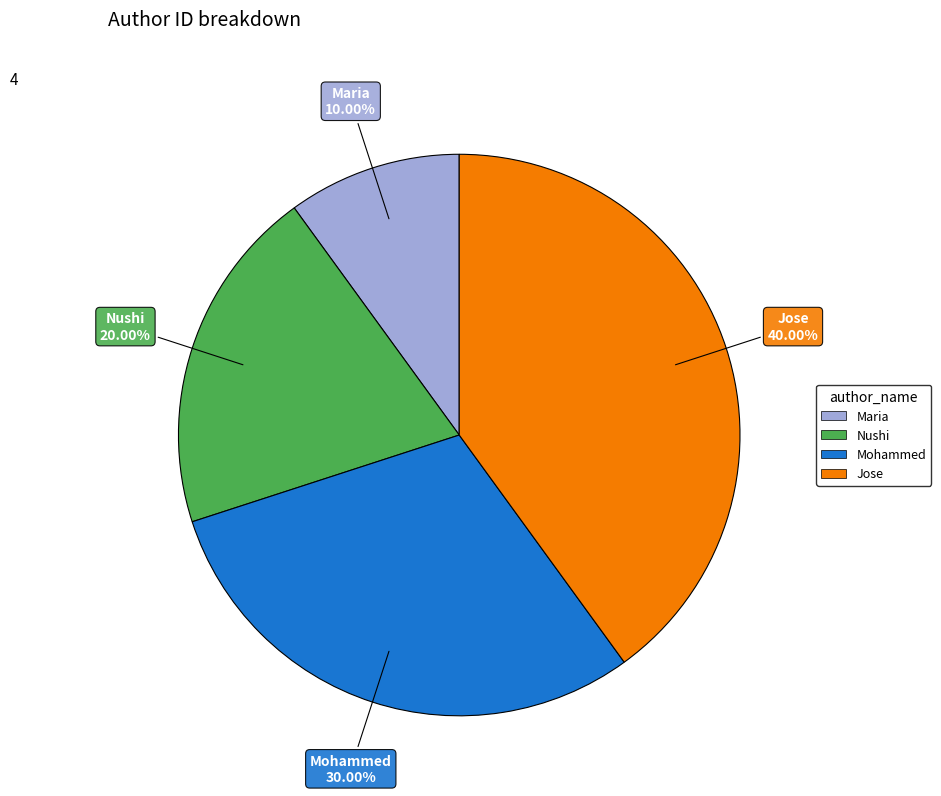

How many slices are in this pie chart?

4